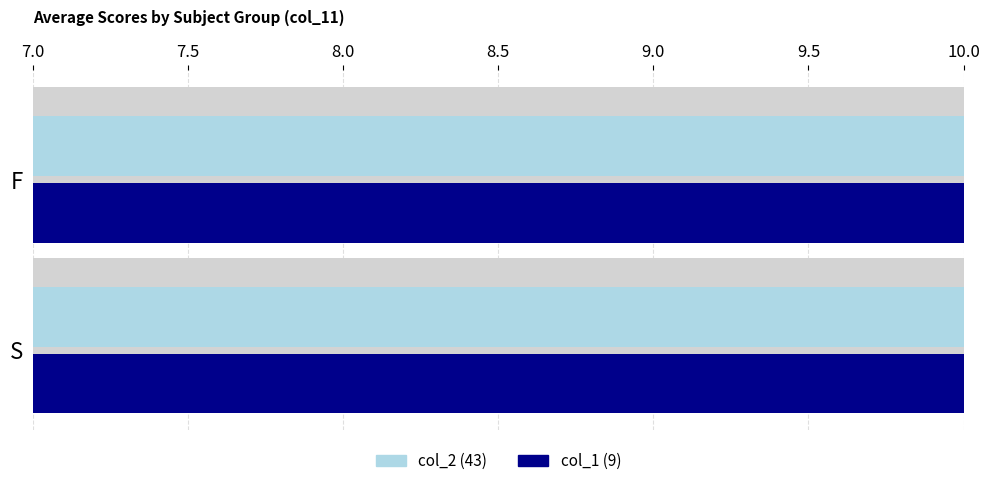

The value of col_2 (43) at F is 8.1. True or false?

True